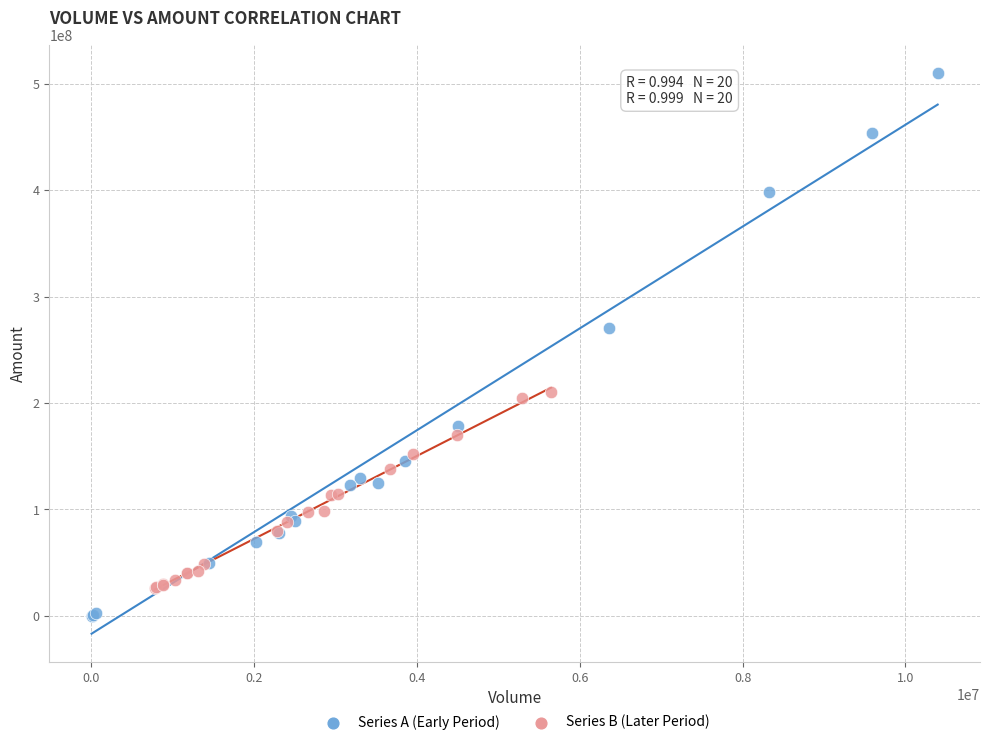

Which series contains the lowest Y value?

Series A (Early Period)